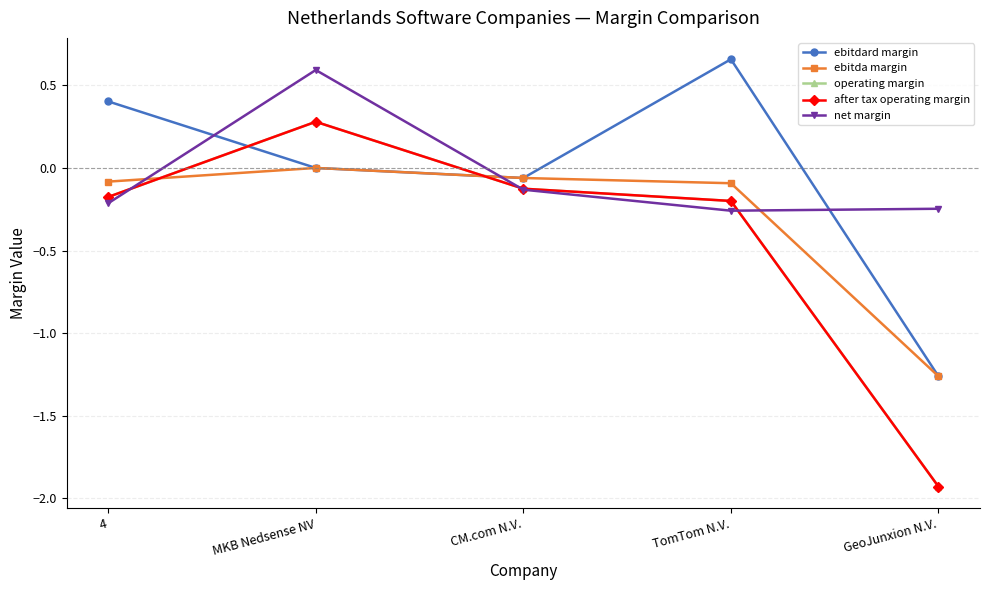

How many lines are shown in the chart?

5